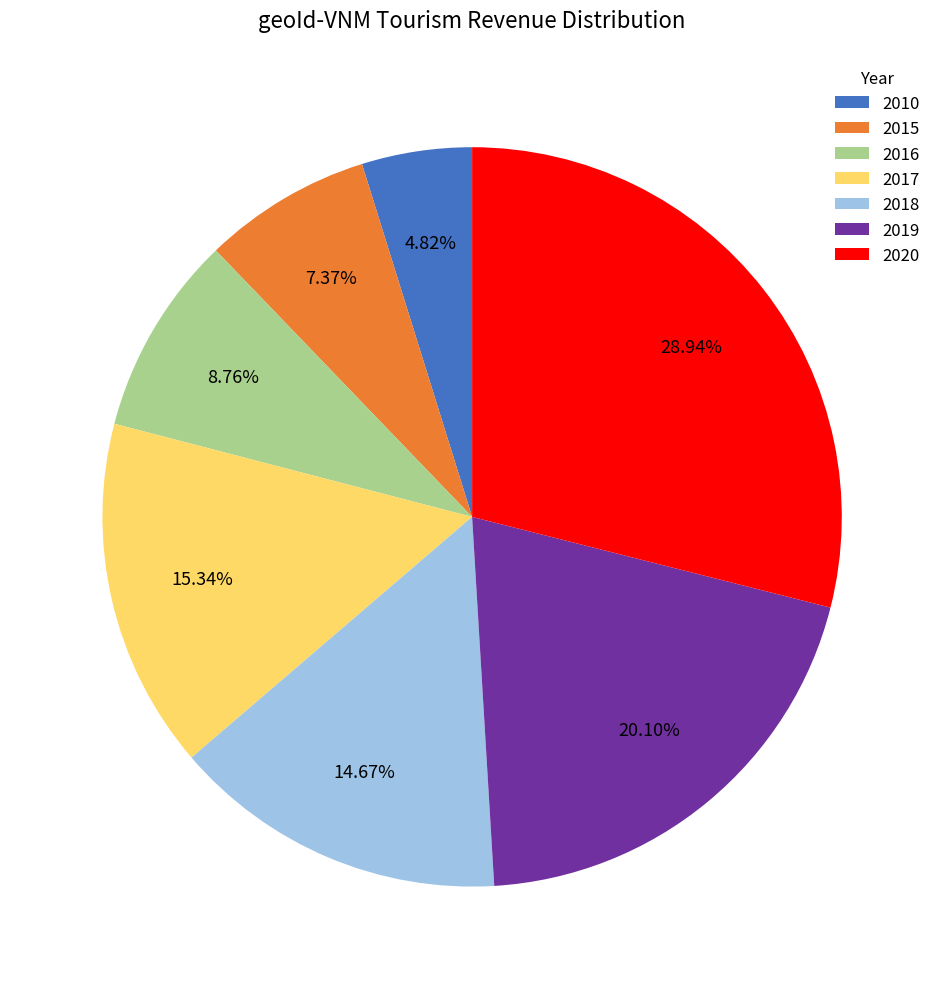

What is the ratio of the value at 2010 to the value at 2015?

0.7